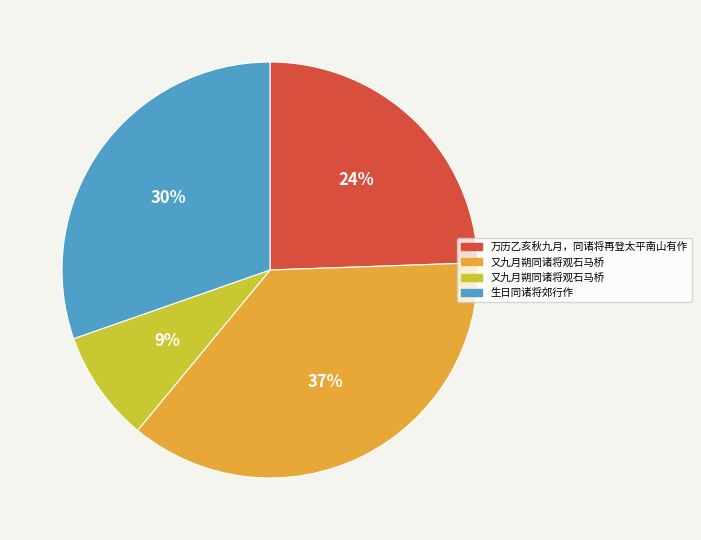

To the nearest percent, what is the average slice percentage?

25%